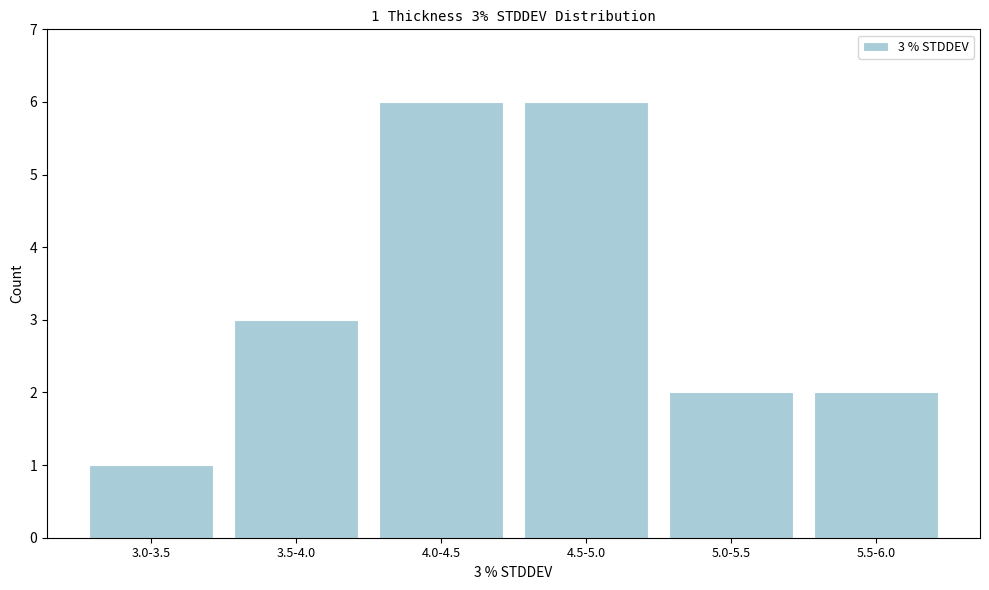

Reading left to right, list all the values displayed in this chart.

3.0-3.5=1	3.5-4.0=3	4.0-4.5=6	4.5-5.0=6	5.0-5.5=2	5.5-6.0=2